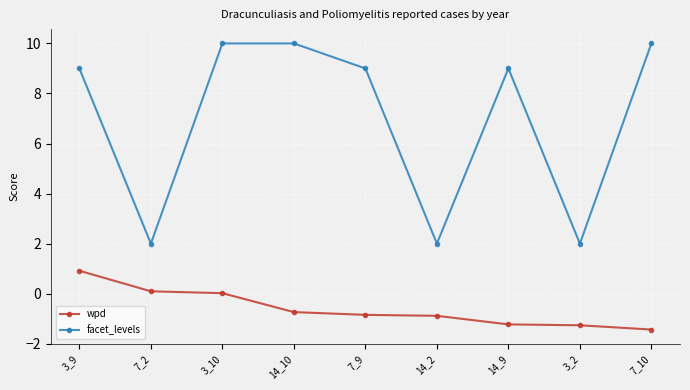

True or false: facet_levels has a value of 17.1 at 14_10.

False